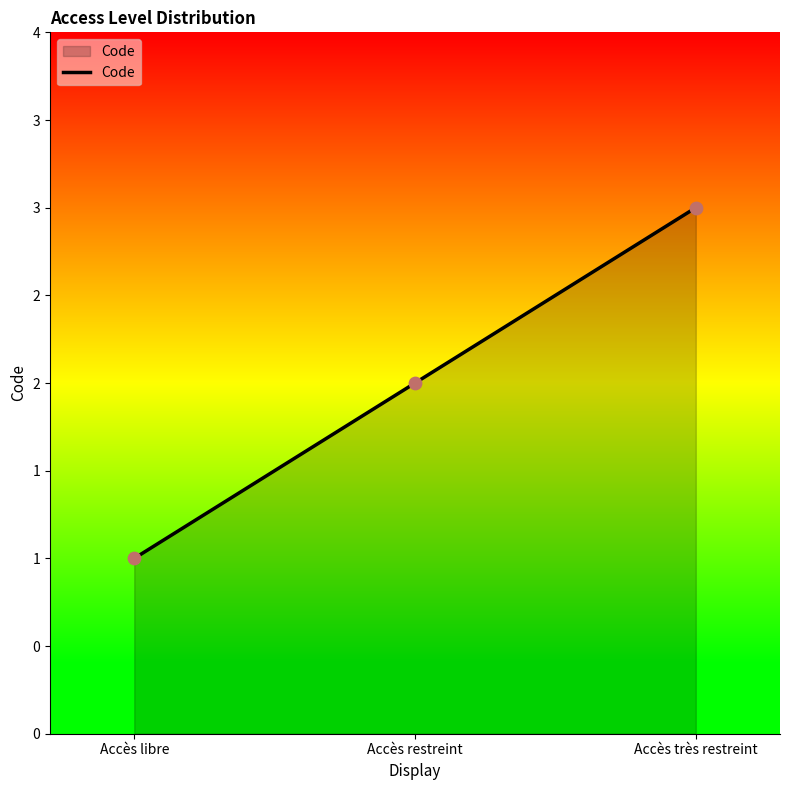

Between Accès très restreint and Accès libre, which is larger?

Accès très restreint